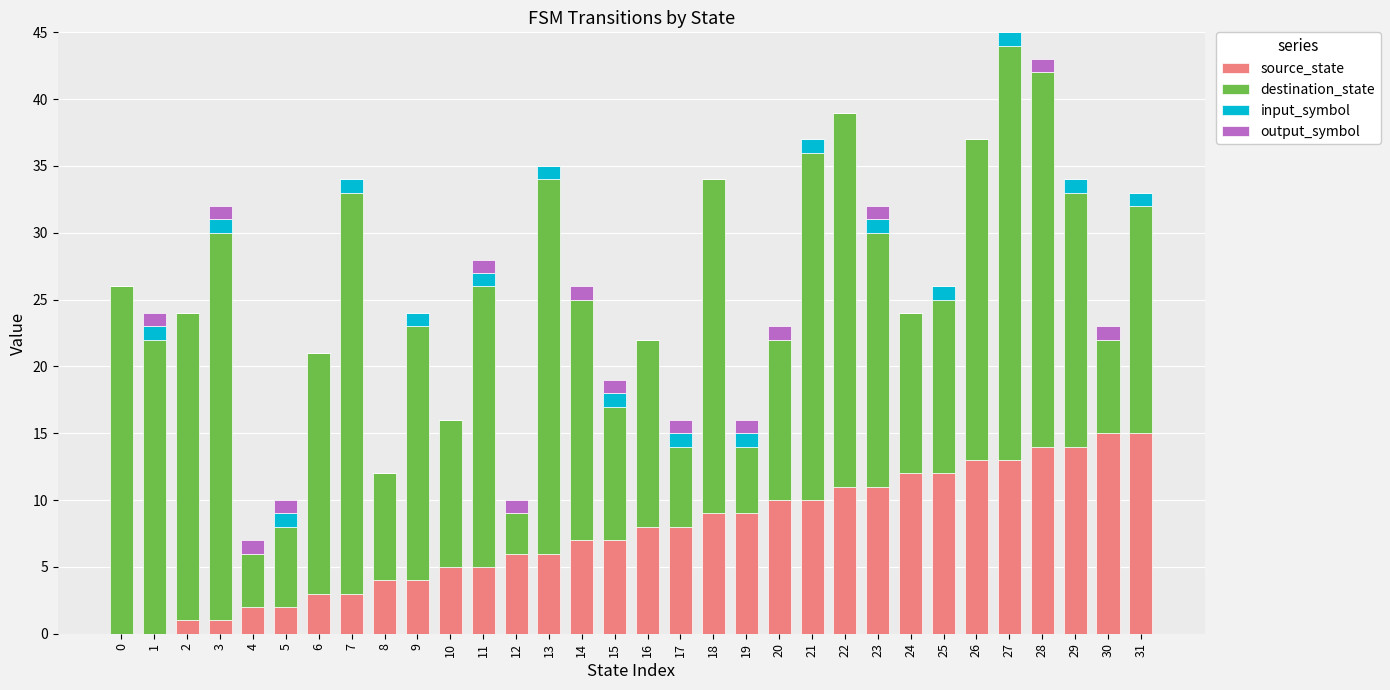

True or false: source_state has a value of 6 at 27.

False